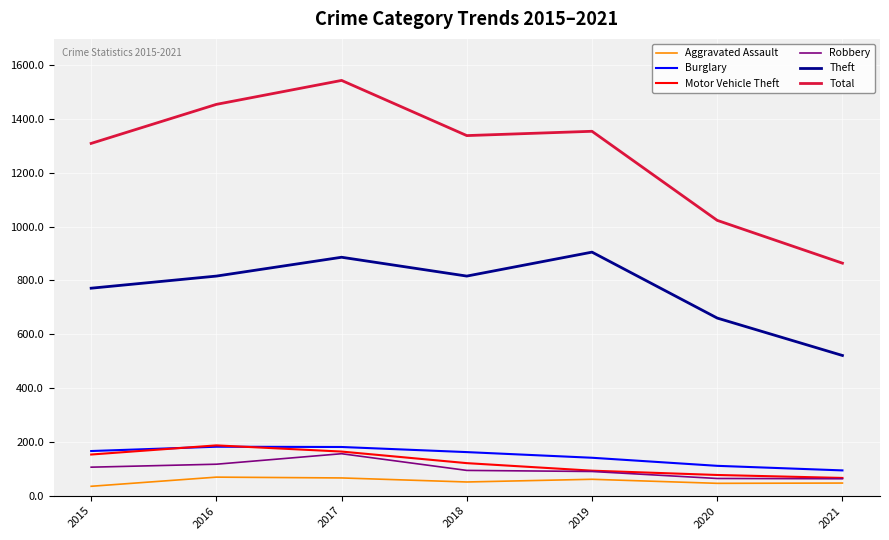

Where is Total nearest to the value 1203?

2015